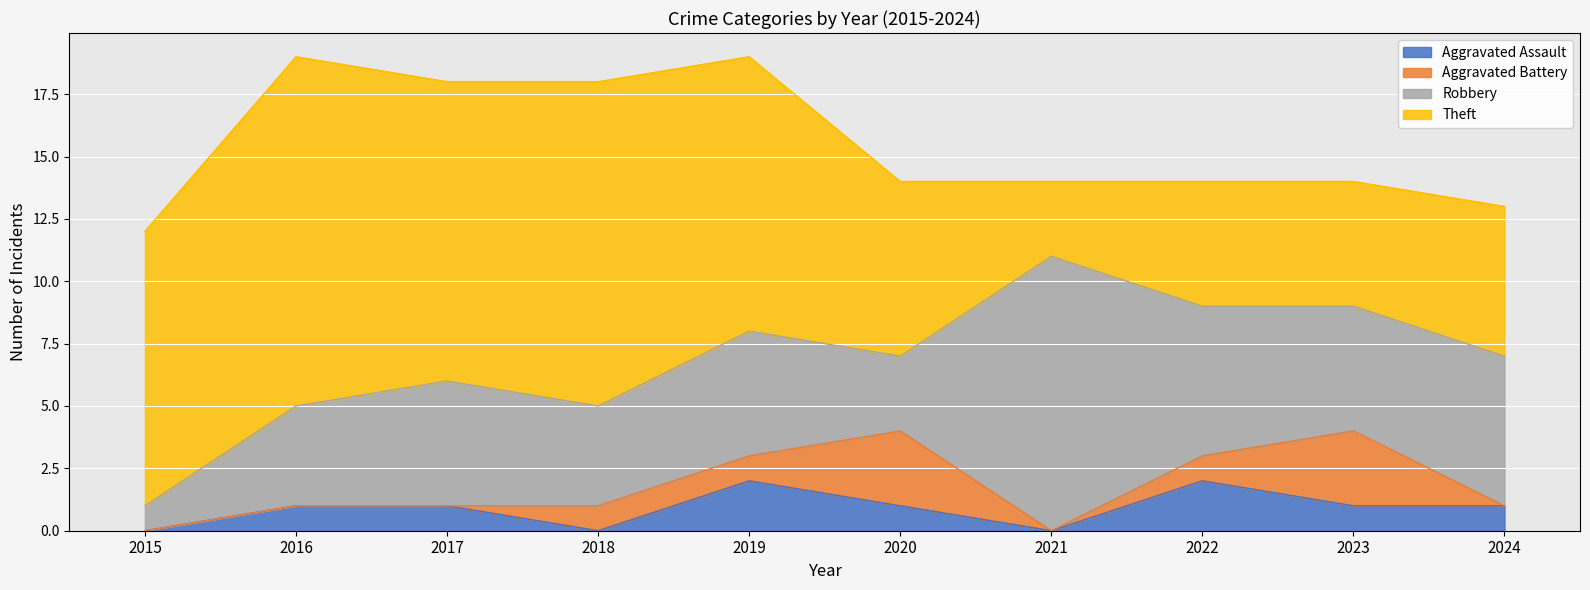

True or false: Theft and Robbery intersect in this chart.

True